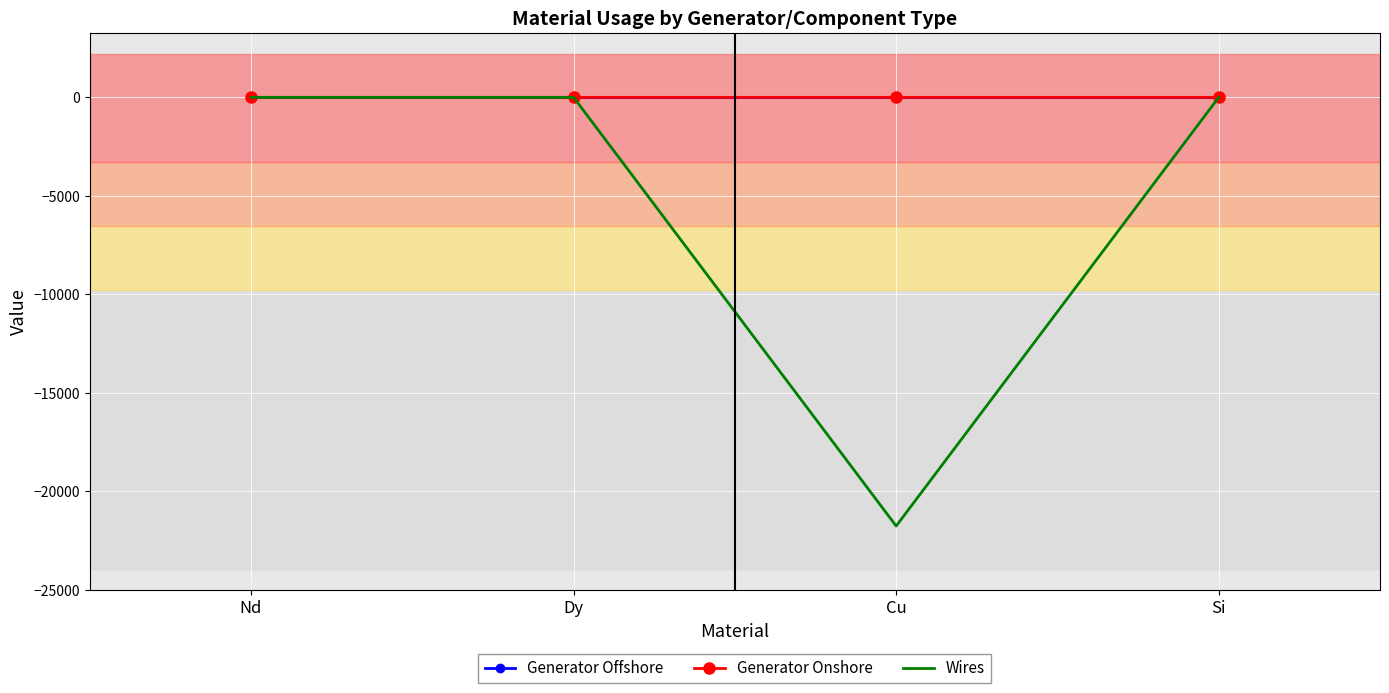

Which series has the largest range (max minus min)?

Wires